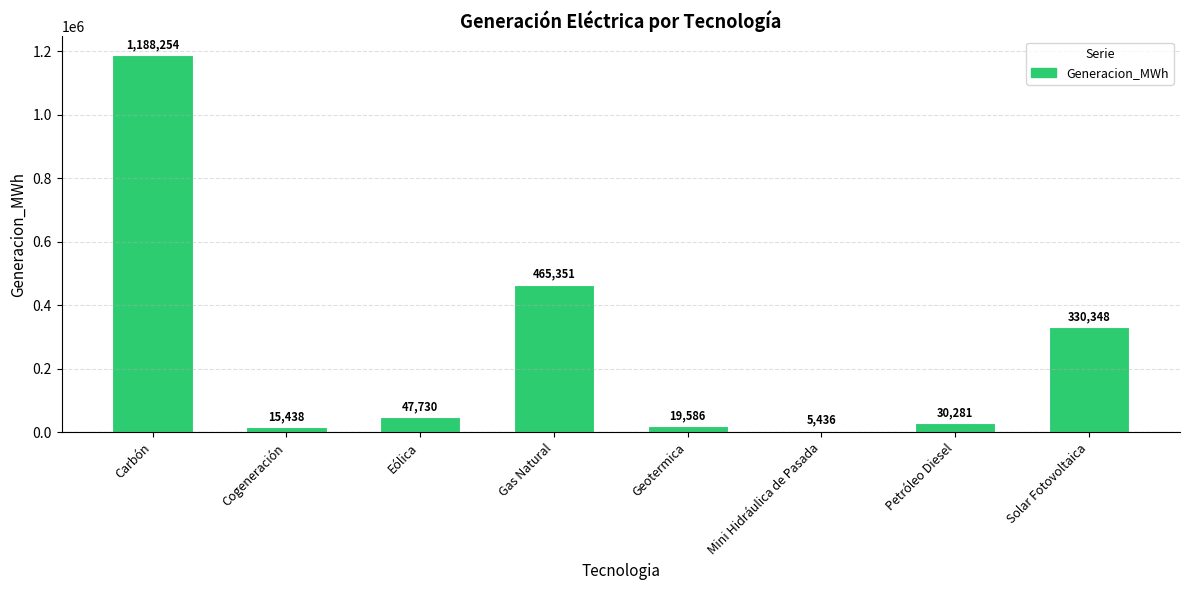

What is the change in value from Carbón to Petróleo Diesel?

-1157972.5